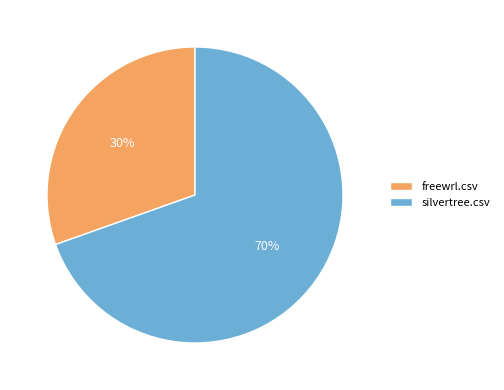

Rank the categories by value from highest to lowest.

silvertree.csv, freewrl.csv